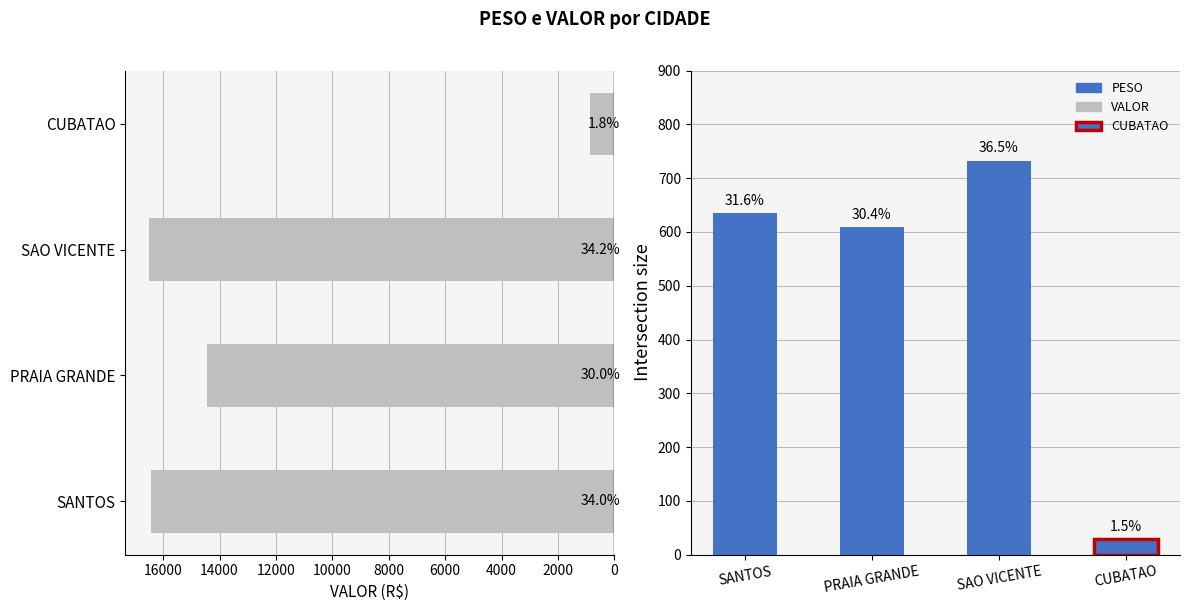

Is it true that VALOR equals 403.8 at CUBATAO?

False